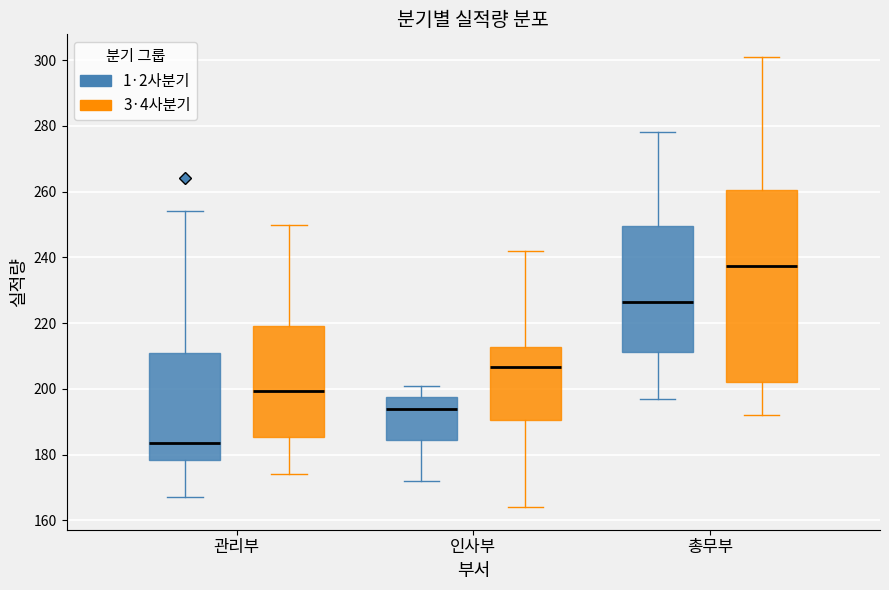

Comparing the boxes themselves (not the whiskers), which one is the tallest?

총무부 (3·4사분기)